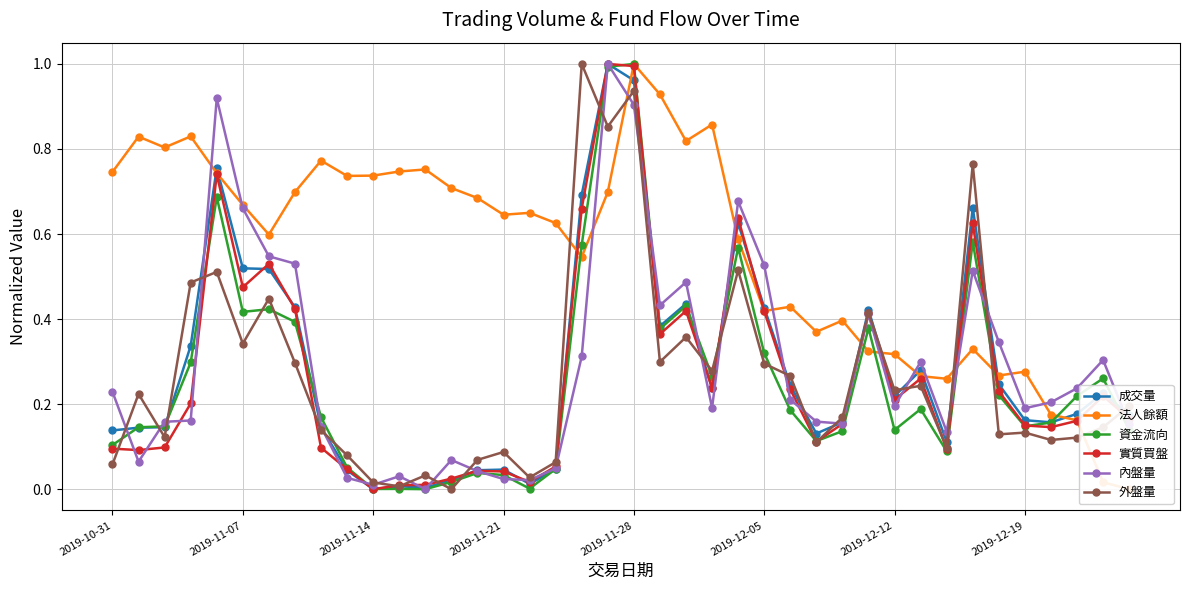

What is the maximum value for 成交量?

1.0